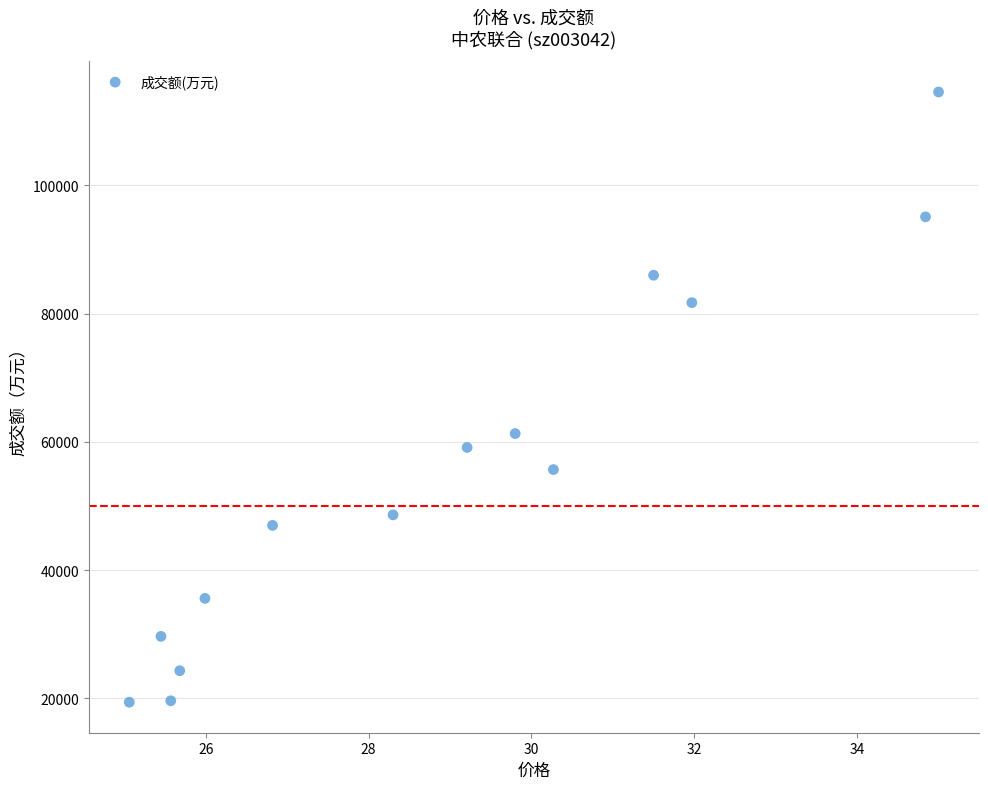

What is the range of Y values (max minus min)?

95140